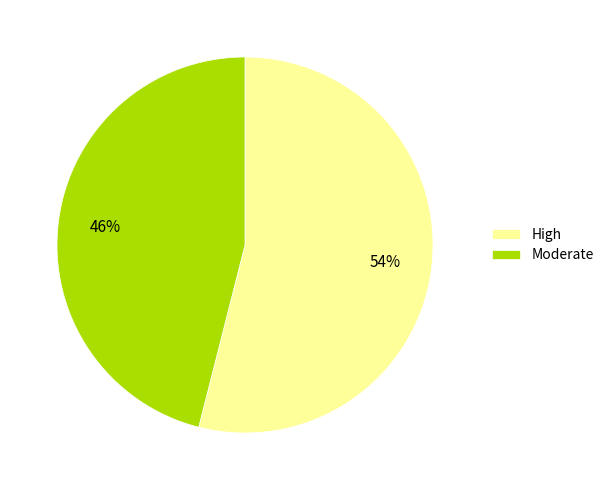

Count the number of slices in the pie.

2